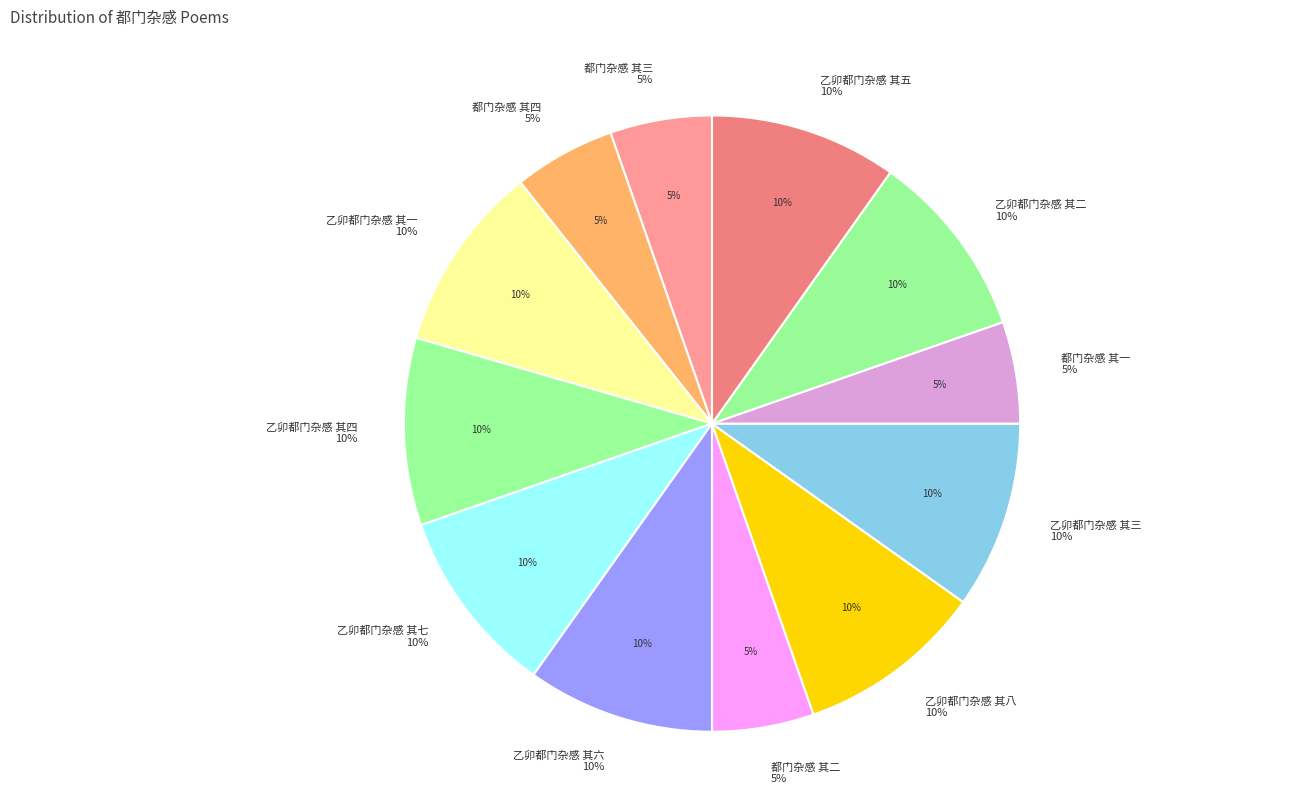

Which has a higher value, 乙卯都门杂感 其六 or 乙卯都门杂感 其四?

乙卯都门杂感 其六